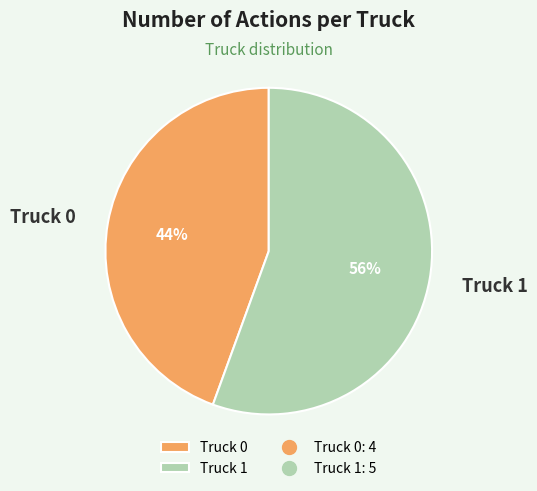

What is the largest slice in the pie chart?

Truck 1